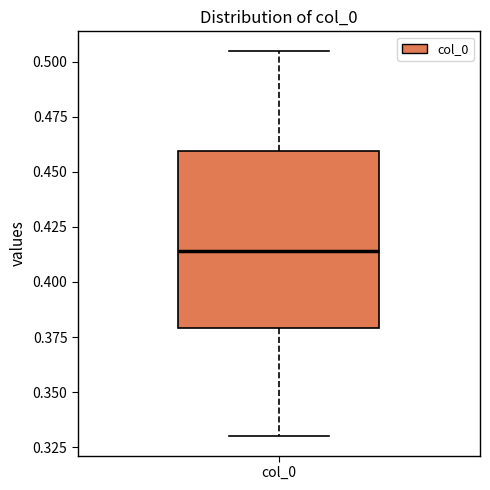

Where does the upper whisker of the box for col_0 end on the y-axis? The values are not printed on the chart, so give them approximately, as read against the axis.

0.505